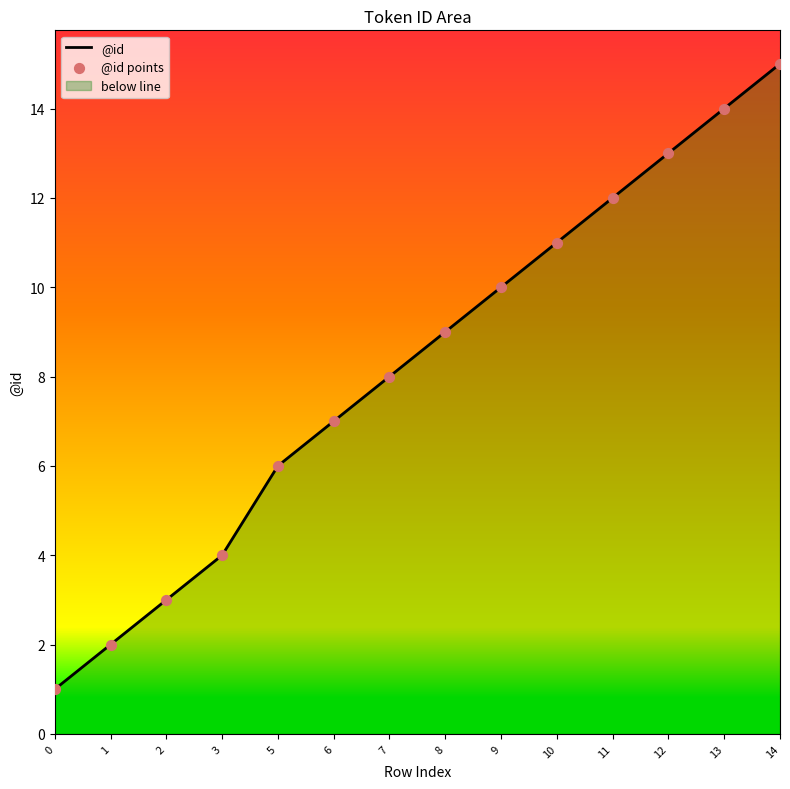

Is the value of @id points at 6 greater than the value of @id at 2?

Yes